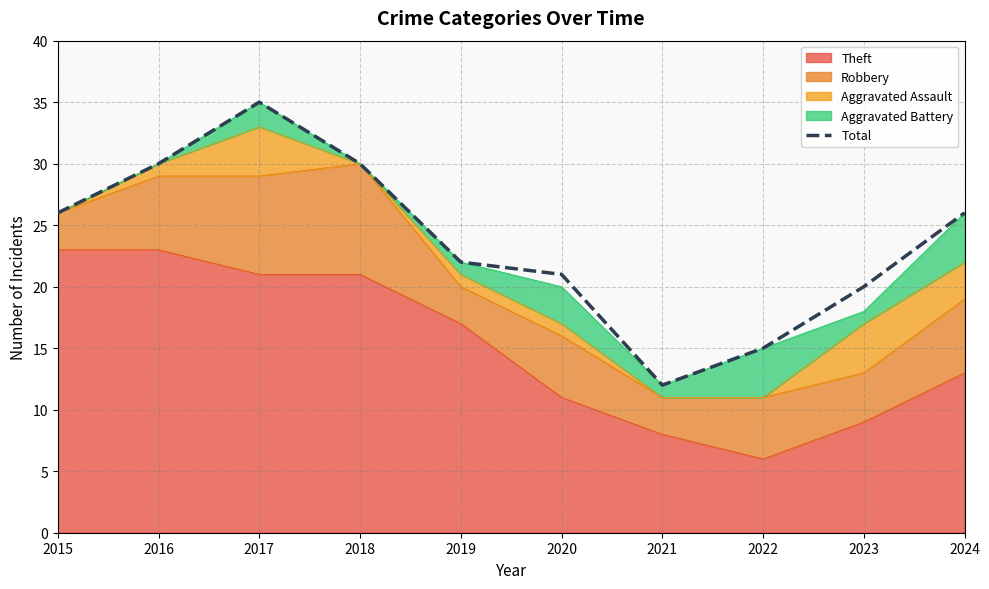

What is the difference between the second highest and minimum values?

18